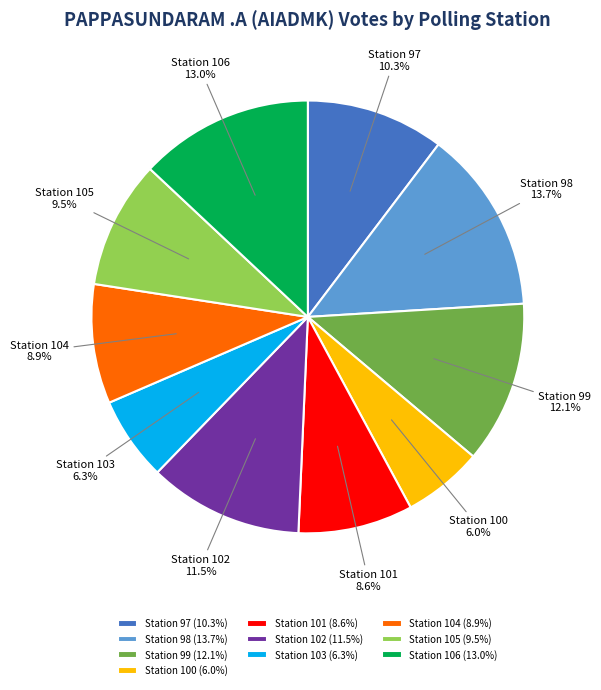

To the nearest percent, what is the difference between the largest and smallest slice percentages?

8%